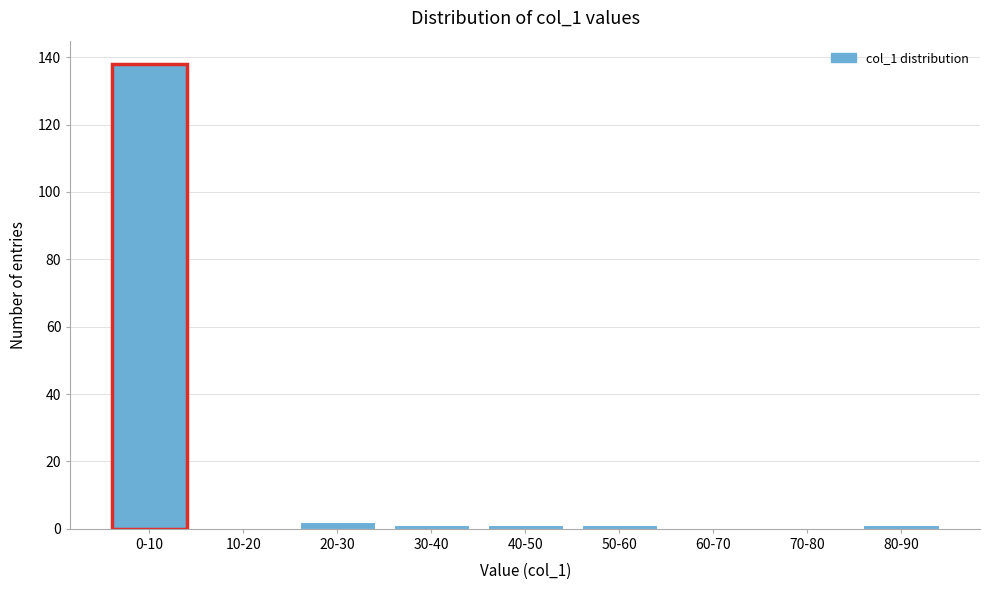

Reading left to right, transcribe all the data shown in this chart.

0-10=138	10-20=0	20-30=2	30-40=1	40-50=1	50-60=1	60-70=0	70-80=0	80-90=1